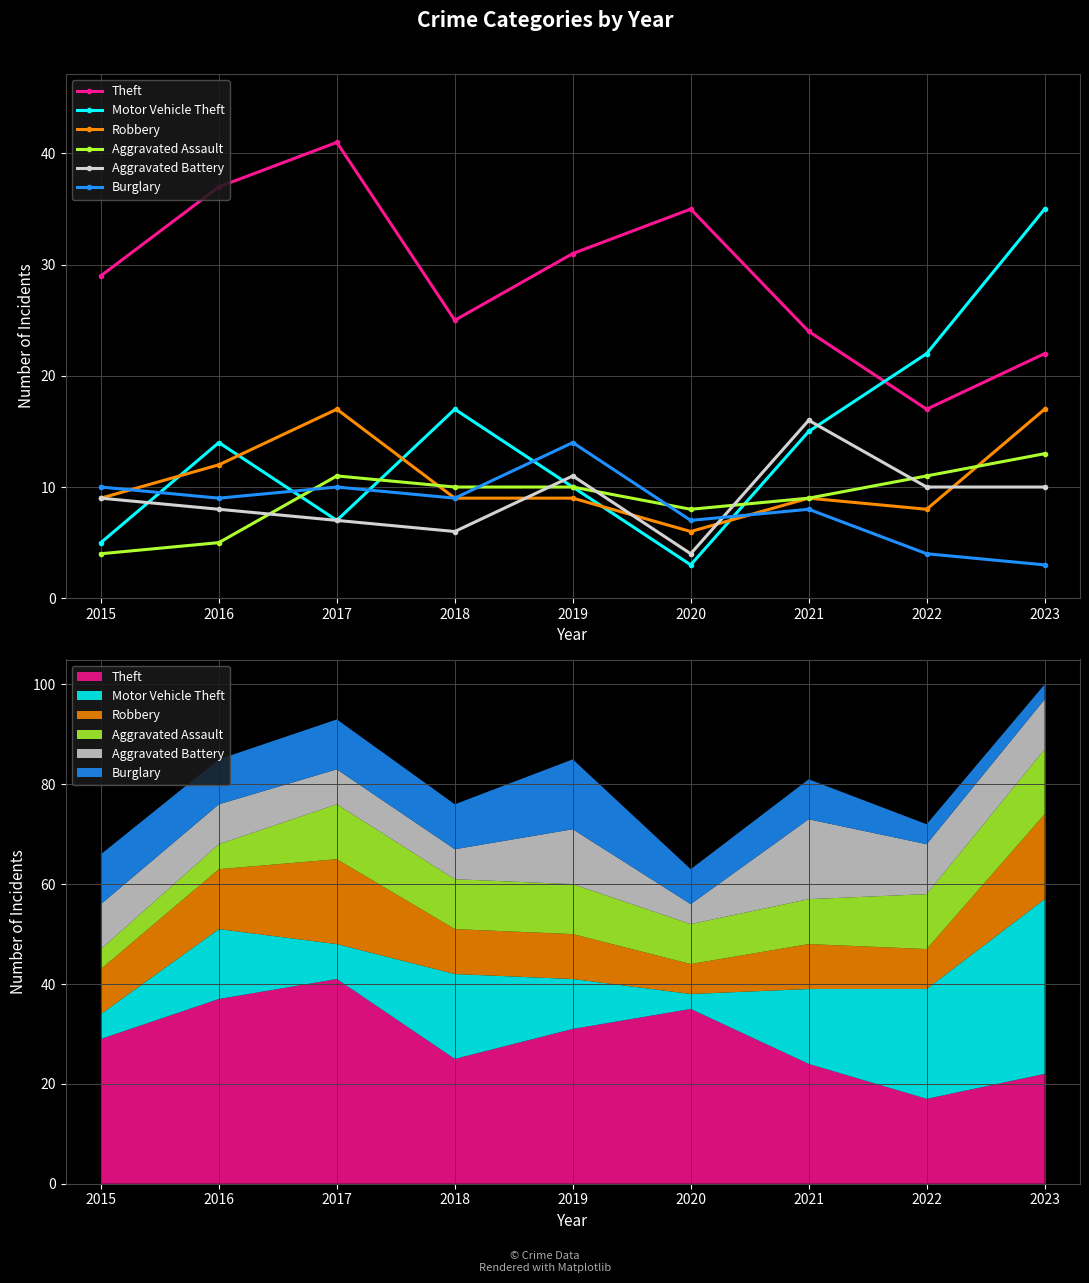

Which has a higher value, 2022 or 2018?

2018